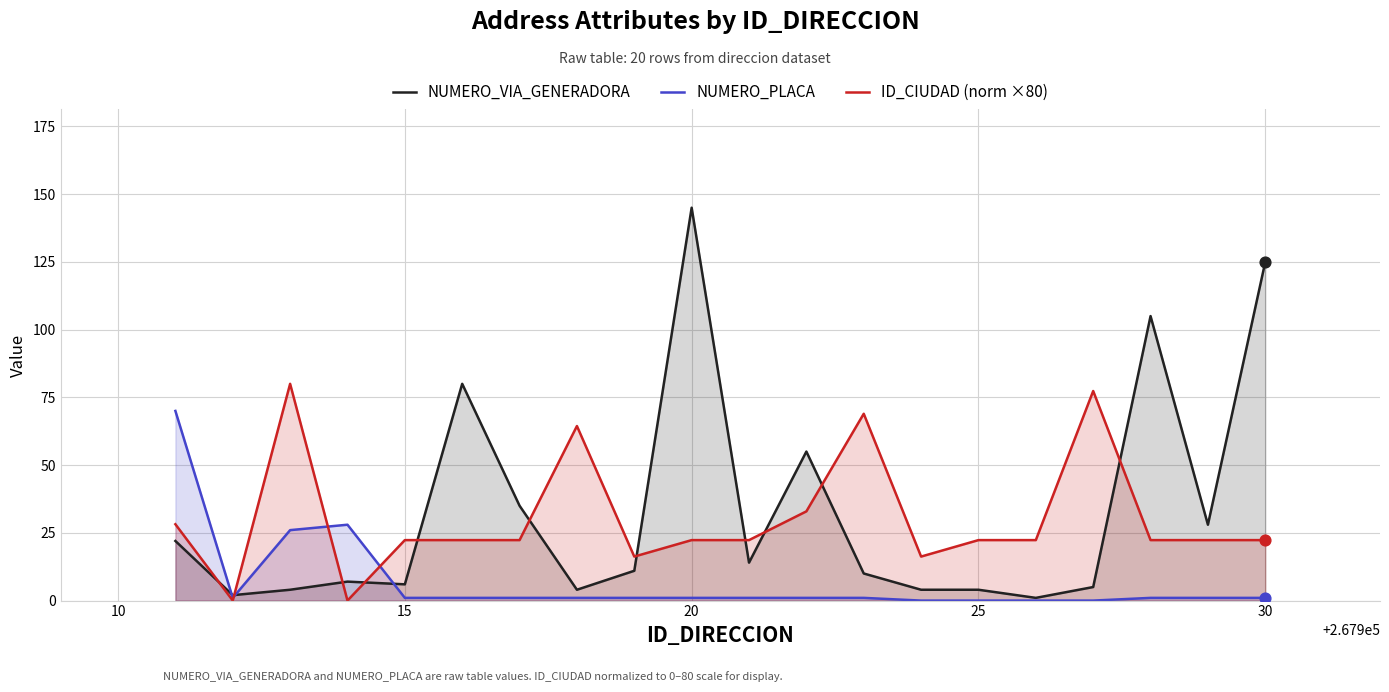

What is the total value across all series at 15?

29.3